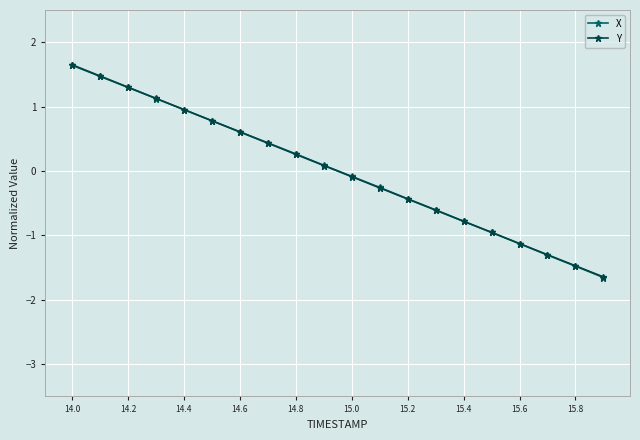

What is the value of the Y point at the 17th from the left?

-1.1